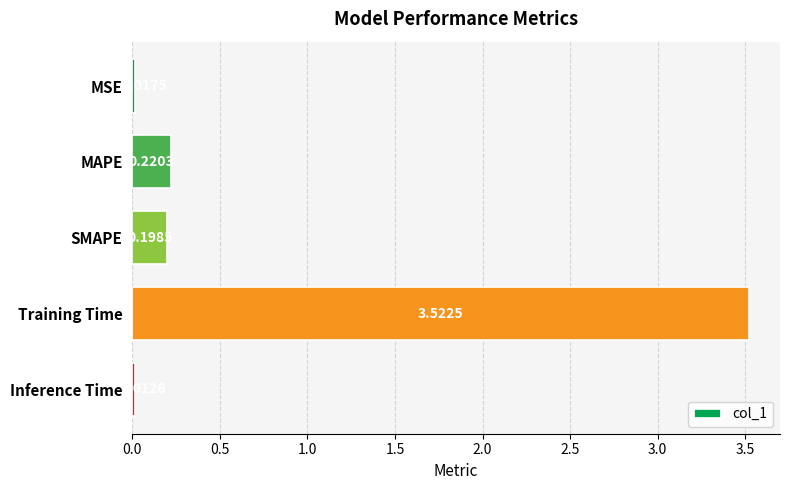

Rank the categories by value from highest to lowest.

Training Time, MAPE, SMAPE, MSE, Inference Time